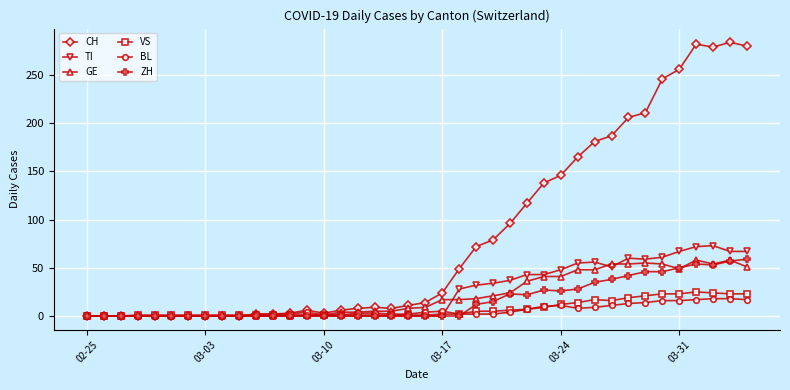

How many lines are shown in the chart?

6